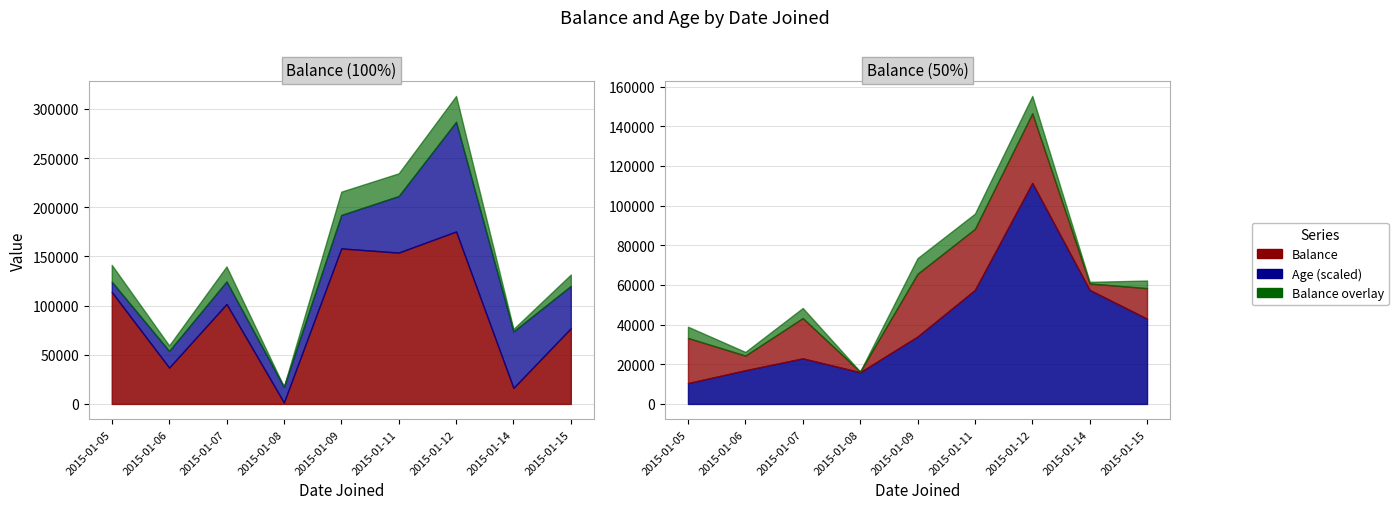

What is the sum of all Balance values?

834169.3